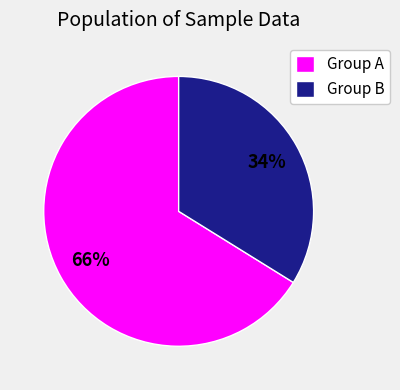

Which slice is the smallest?

Group B